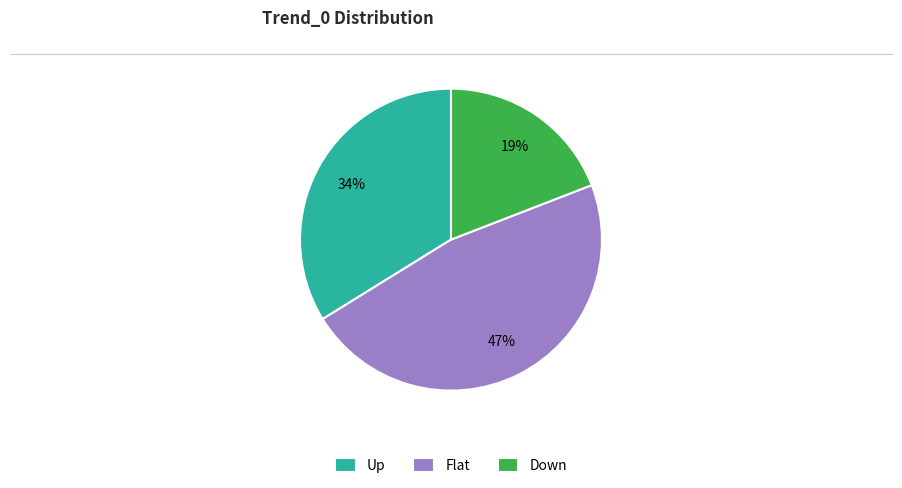

What is the ratio of the value at Flat to the value at Down?

2.5